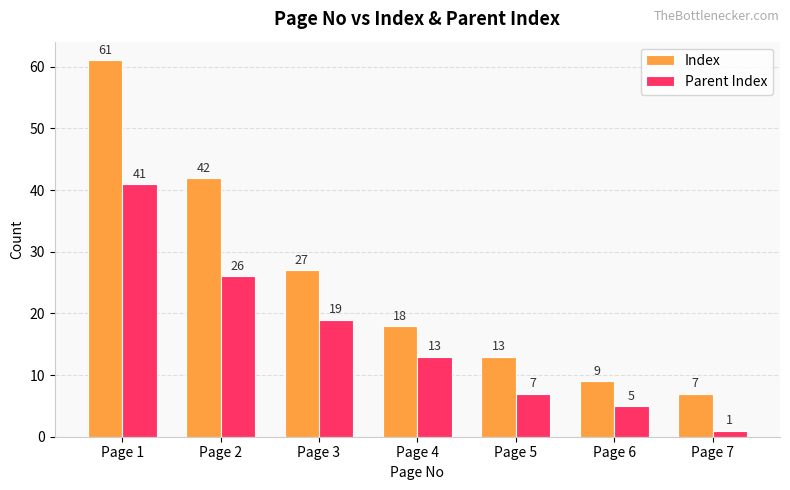

The value of Index at Page 1 is 22. True or false?

False